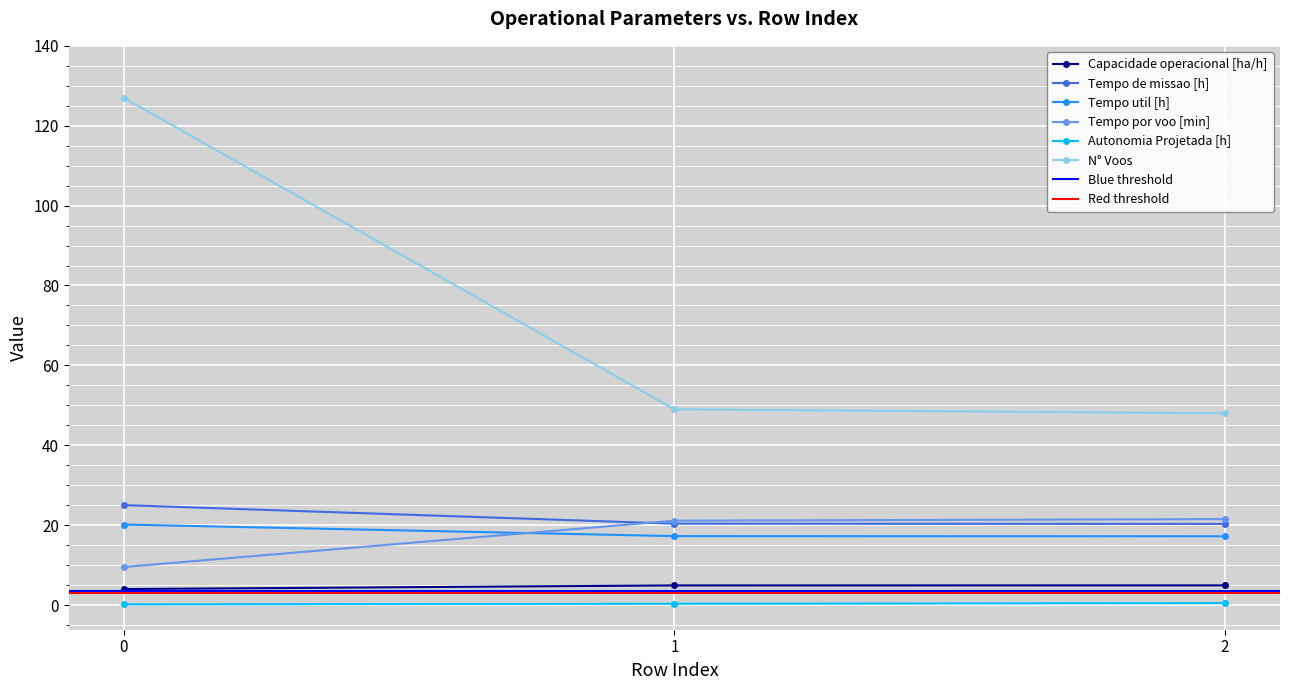

Read the Autonomia Projetada [h] value at 2.

0.5